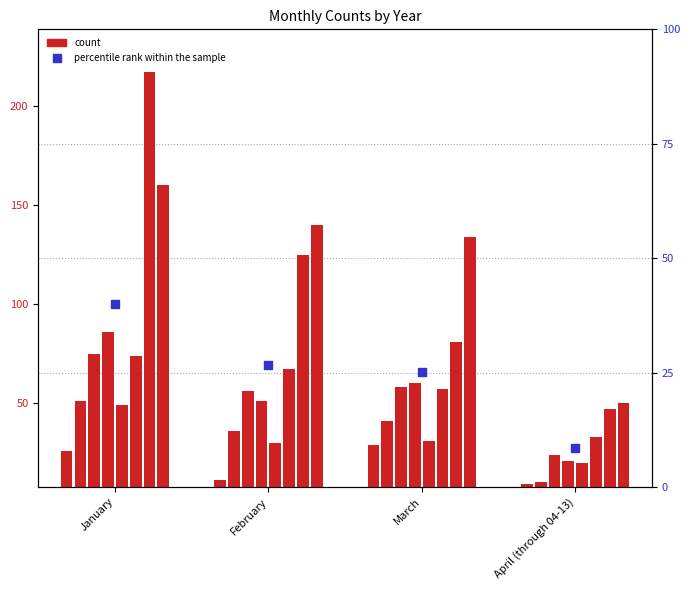

What is the ratio of the value at February to the value at March?

1.1